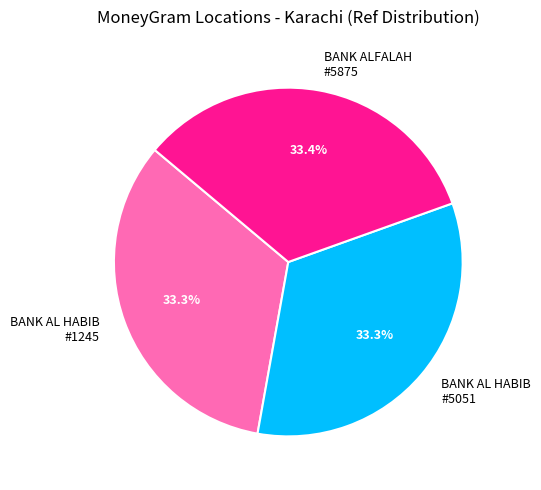

What portion of the pie excludes BANK AL HABIB #1245?

66.7%